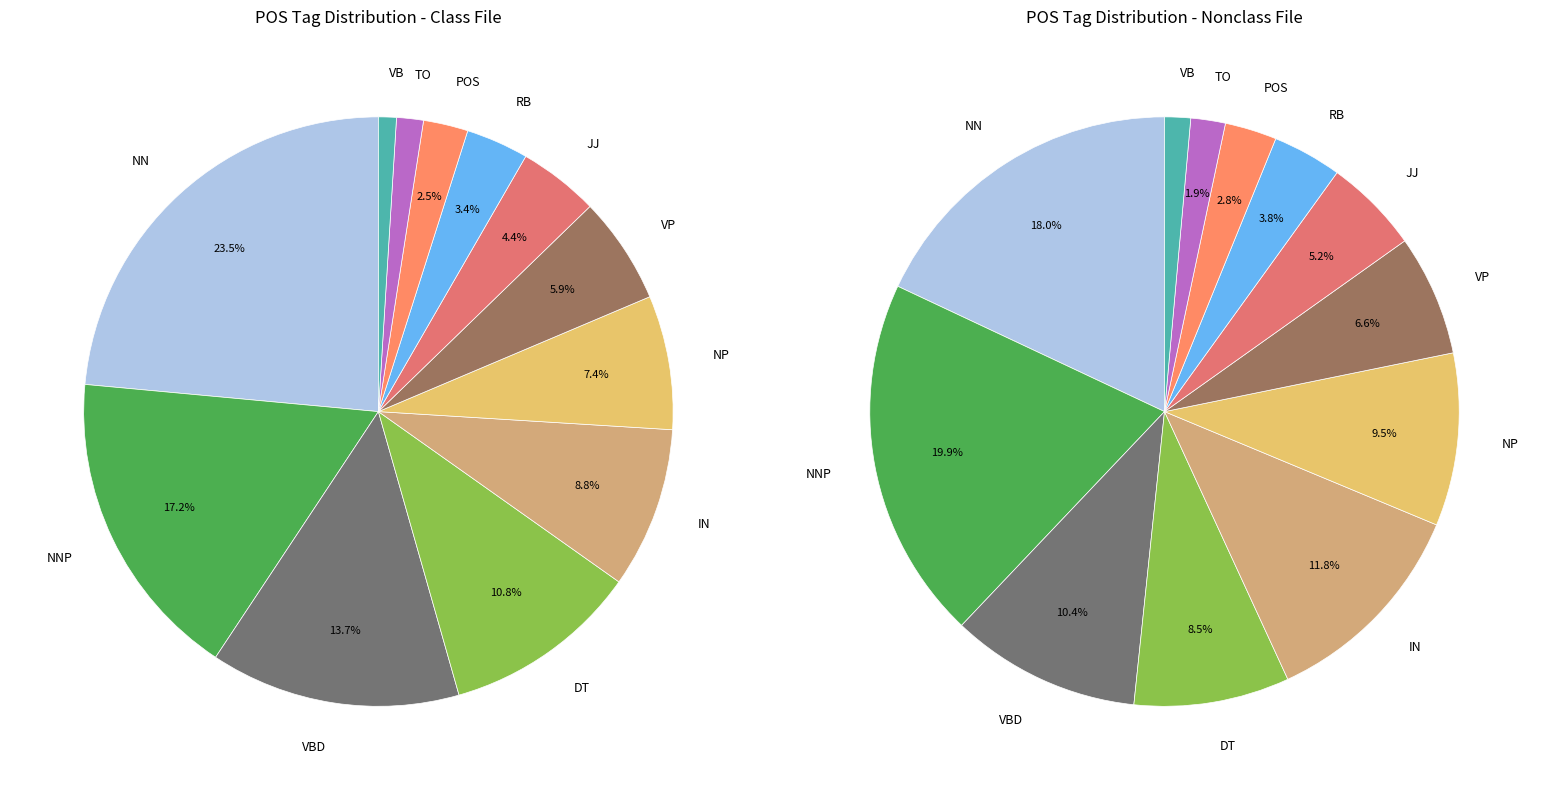

The RB slice represents 1% of the pie. True or false?

False